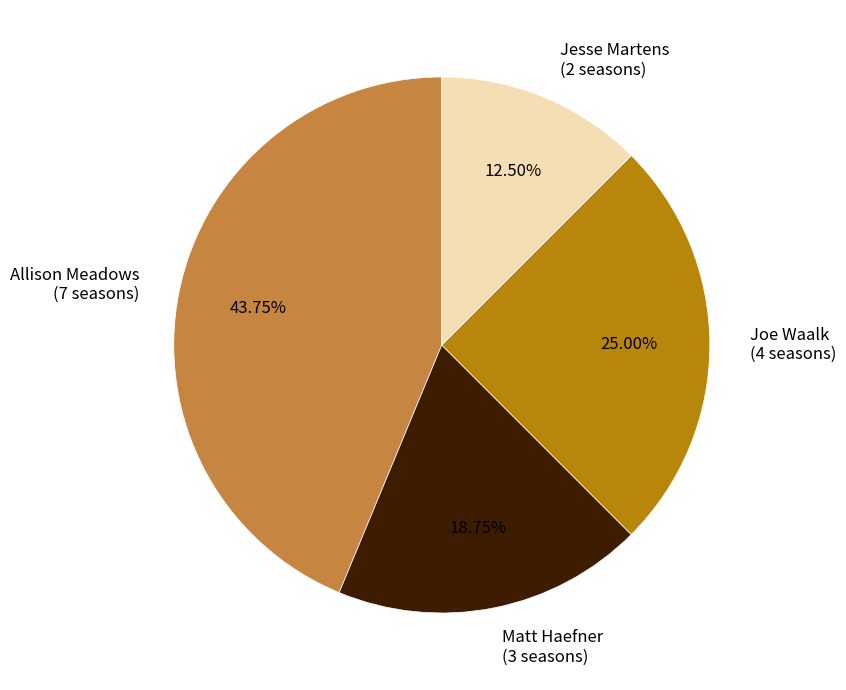

Which category has the smallest portion of the pie?

Jesse Martens